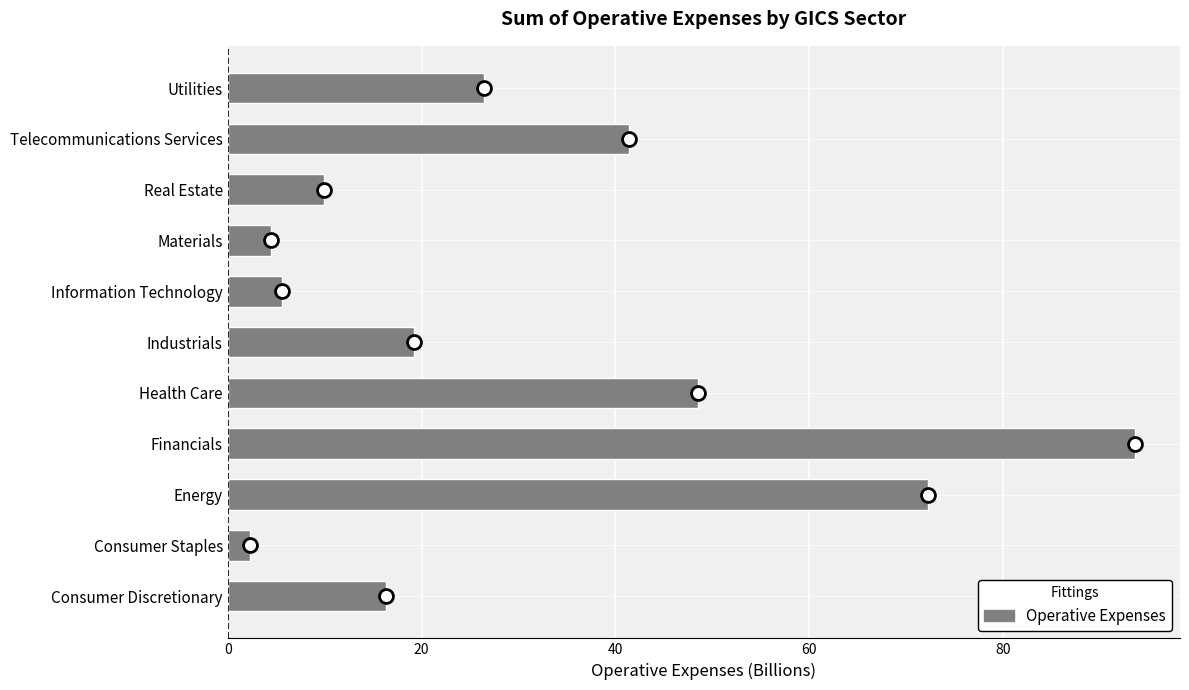

How many distinct data groups are displayed?

1